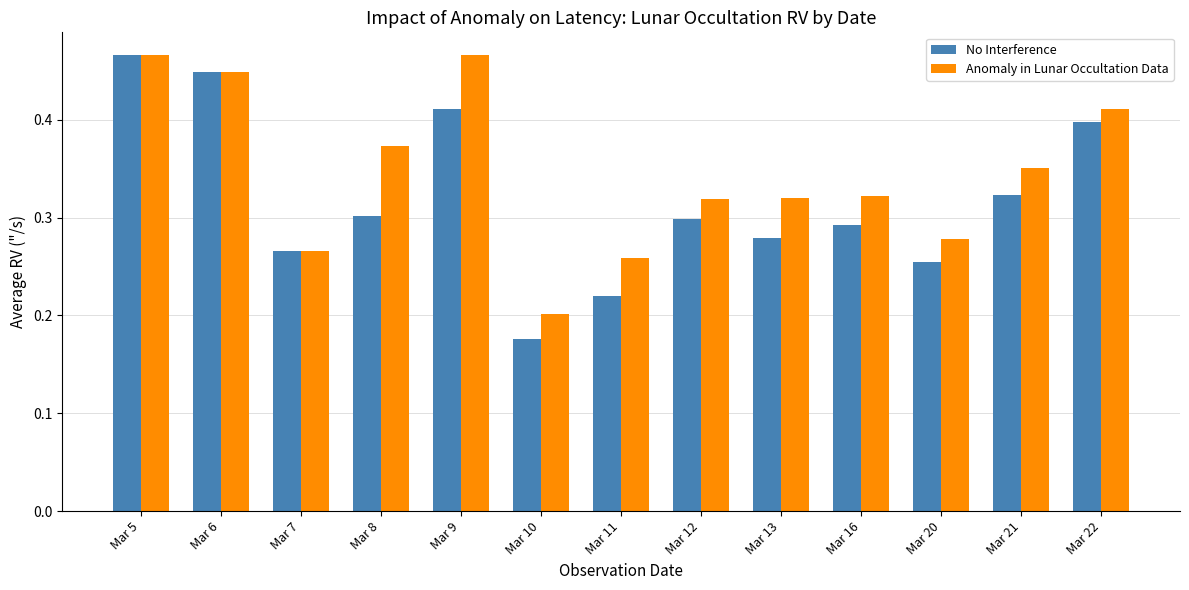

How many bars are there in each group?

2